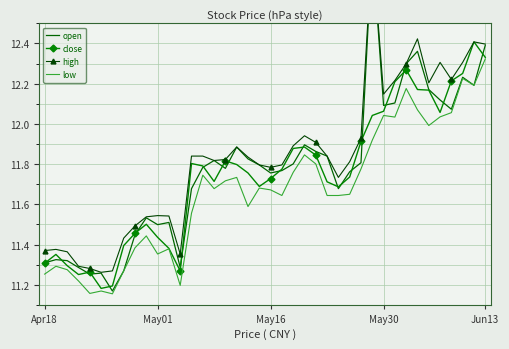

The high series shows 7.5 at 22. True or false?

False